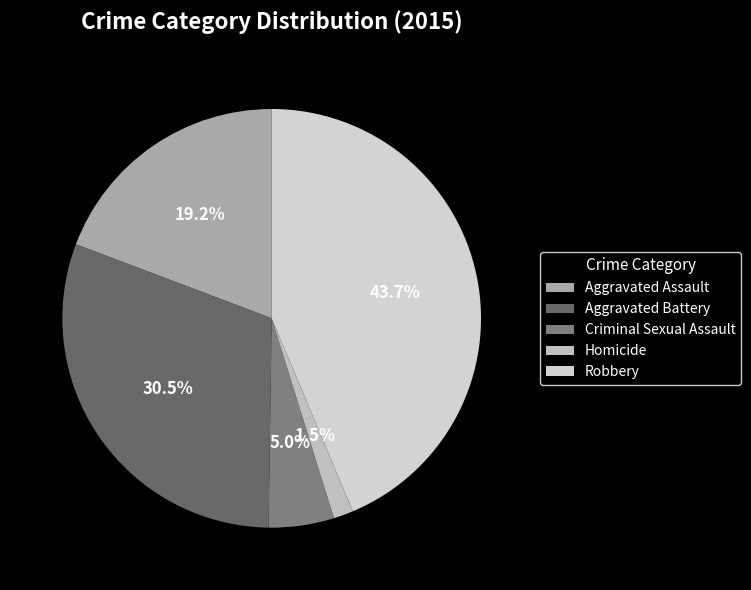

How many slices are in this pie chart?

5